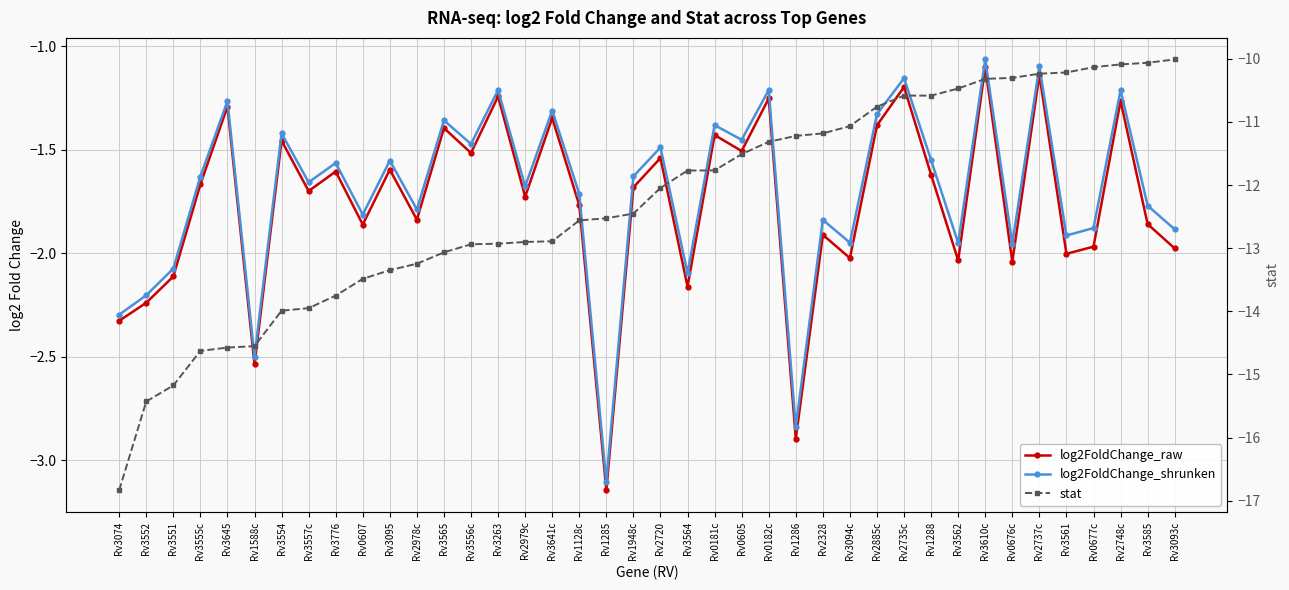

Is the value of stat at Rv3263 greater than the value of log2FoldChange_shrunken at Rv0182c?

No